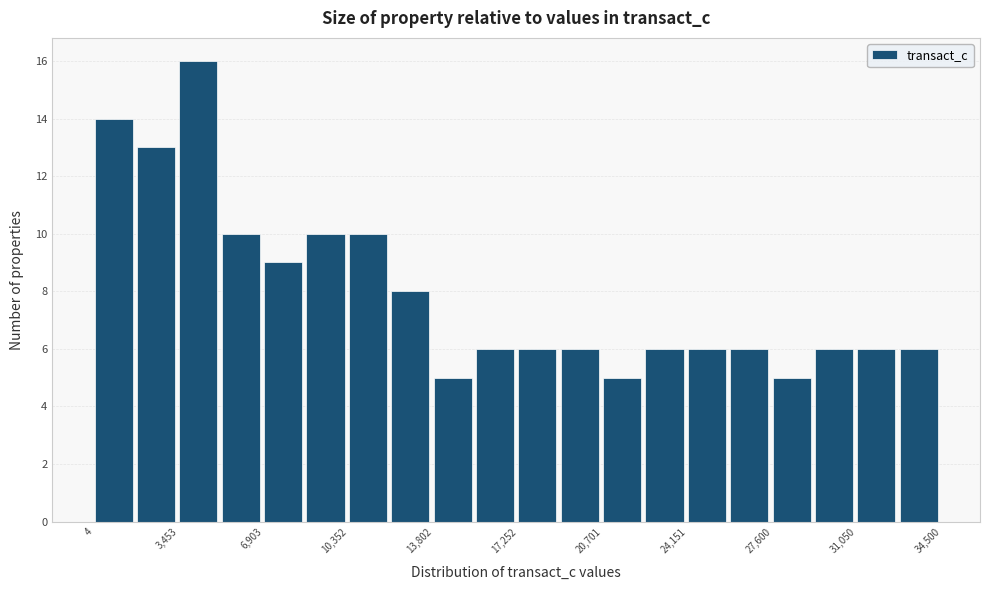

Read against the x-axis, roughly where is the centre of the tallest bar?

4000